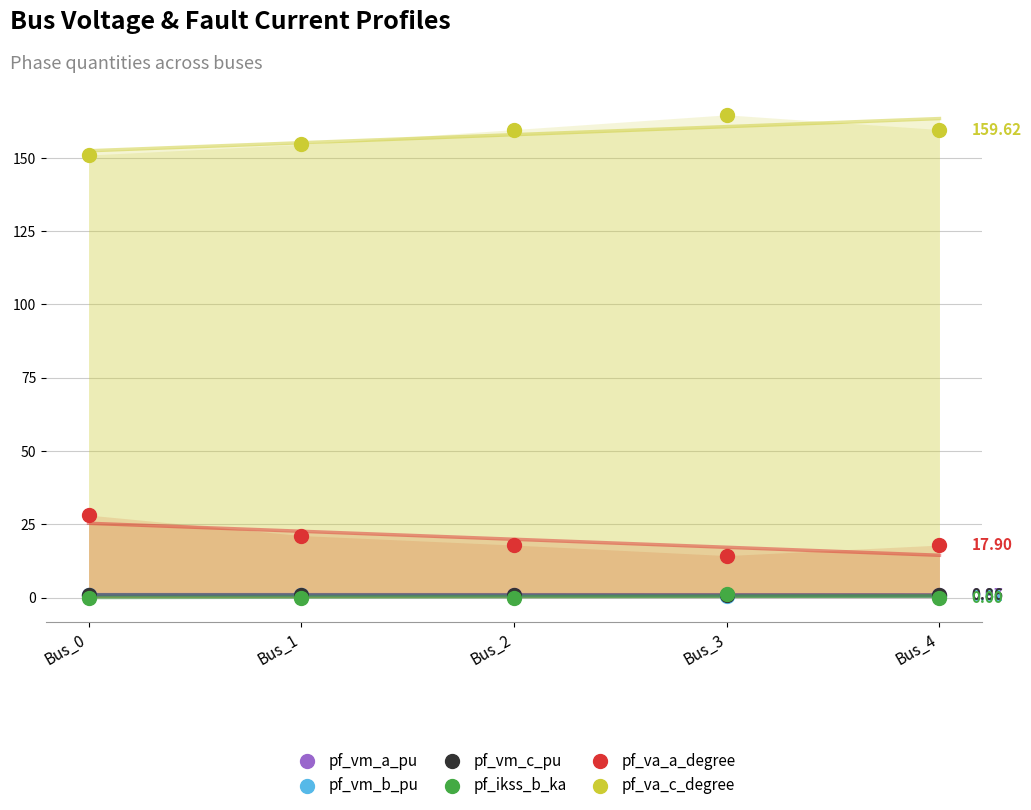

Which series reaches the minimum Y coordinate?

pf_ikss_b_ka